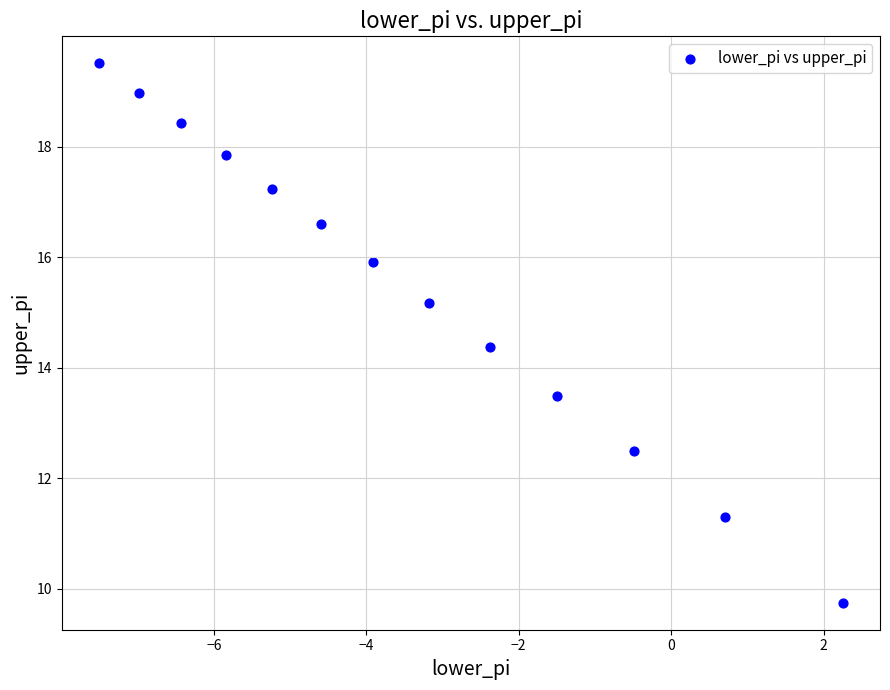

What is the range of Y values (max minus min)?

9.8